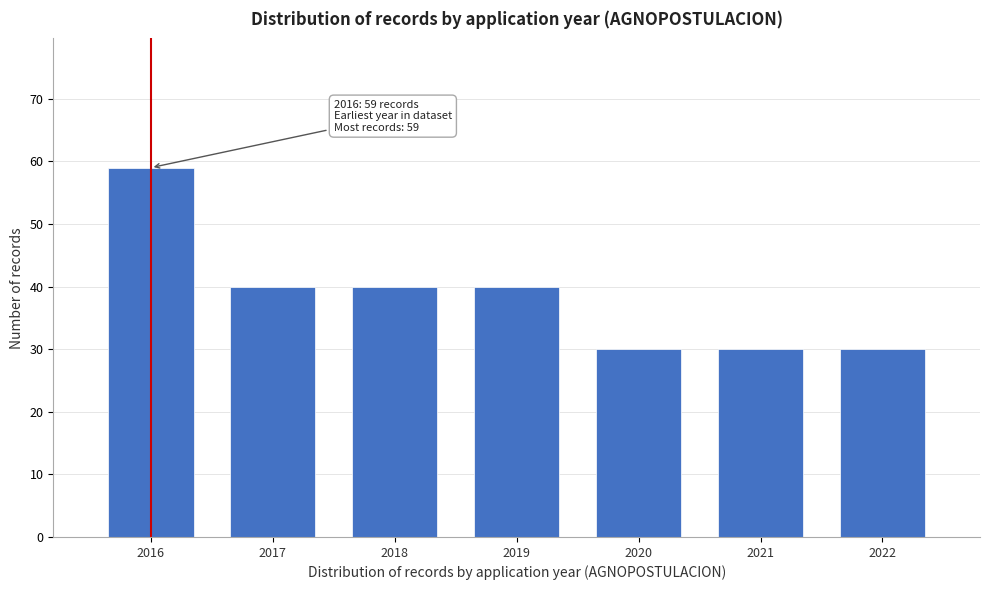

Reading left to right, transcribe all the data shown in this chart.

59	40	40	40	30	30	30